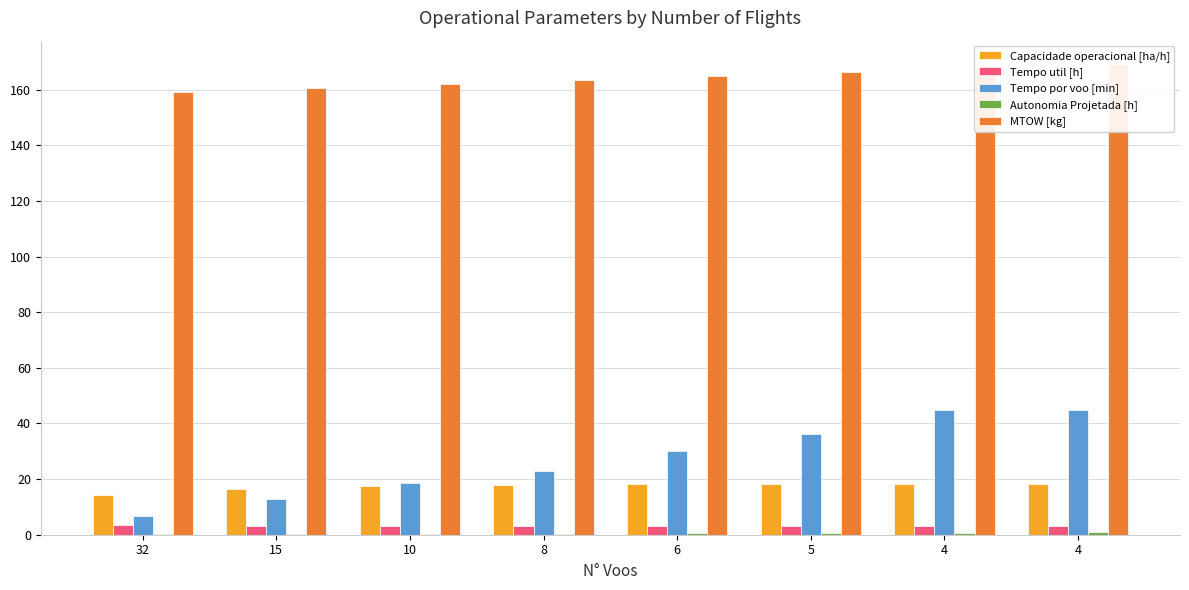

Which series has the widest spread of values?

Tempo por voo [min]